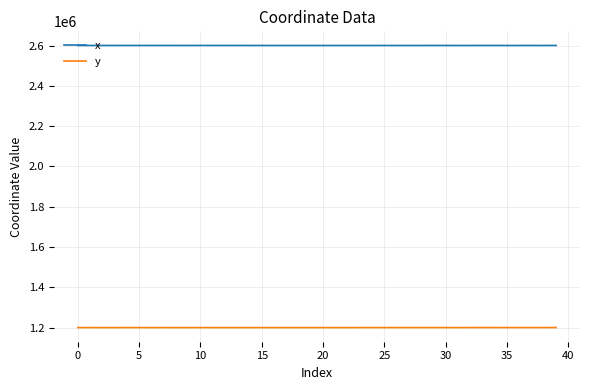

What is the average value of the y series?

1200007.5